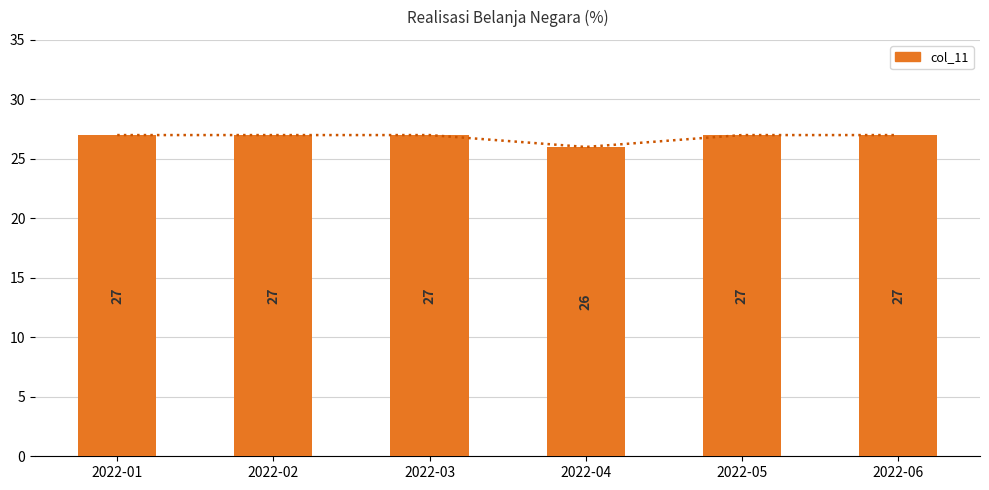

Reading left to right, list all the values displayed in this chart.

trend: 2022-01=27	2022-02=27	2022-03=27	2022-04=26	2022-05=27	2022-06=27
col_11: 2022-01=27	2022-02=27	2022-03=27	2022-04=26	2022-05=27	2022-06=27